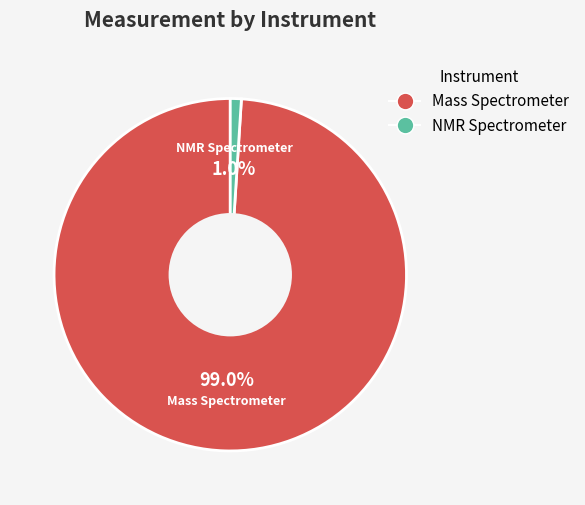

How many slices are in this pie chart?

2